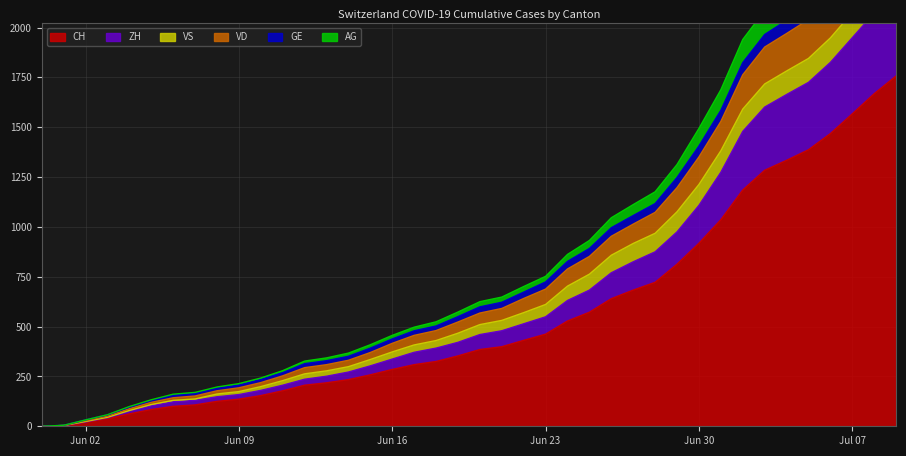

The value of CH at Jun 30 is 1203. True or false?

False